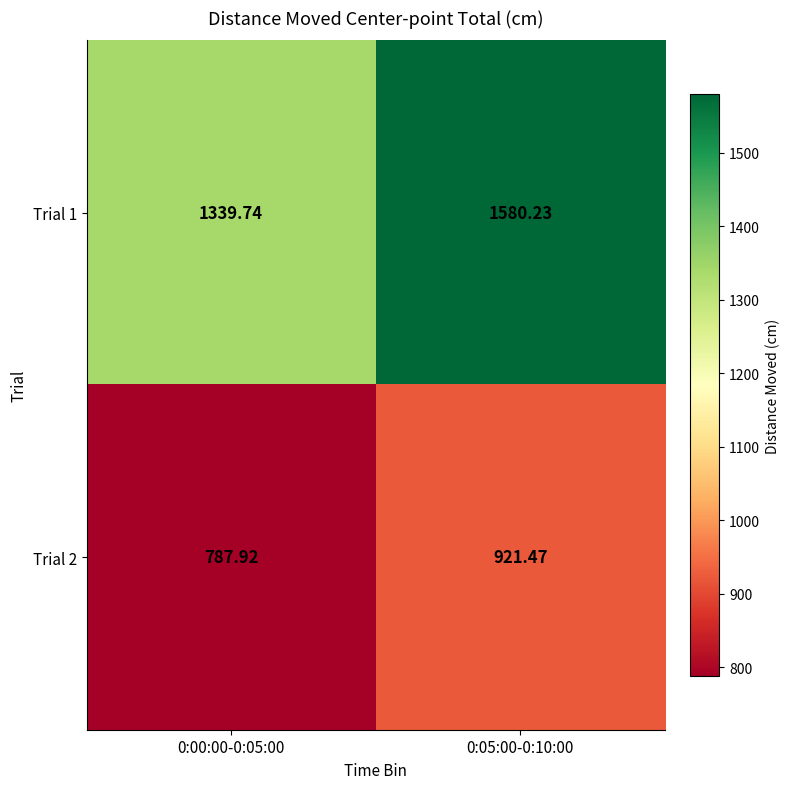

Is the value of Trial 2 at 0:00:00-0:05:00 greater than the value of Trial 1 at 0:05:00-0:10:00?

No